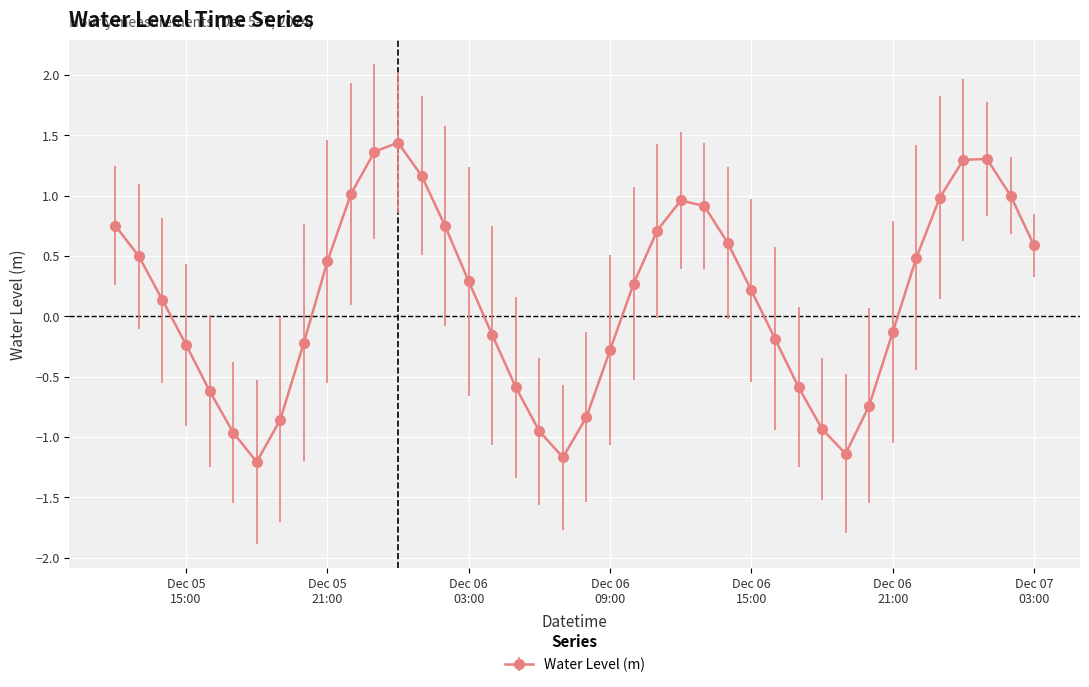

What is the average value?

0.1